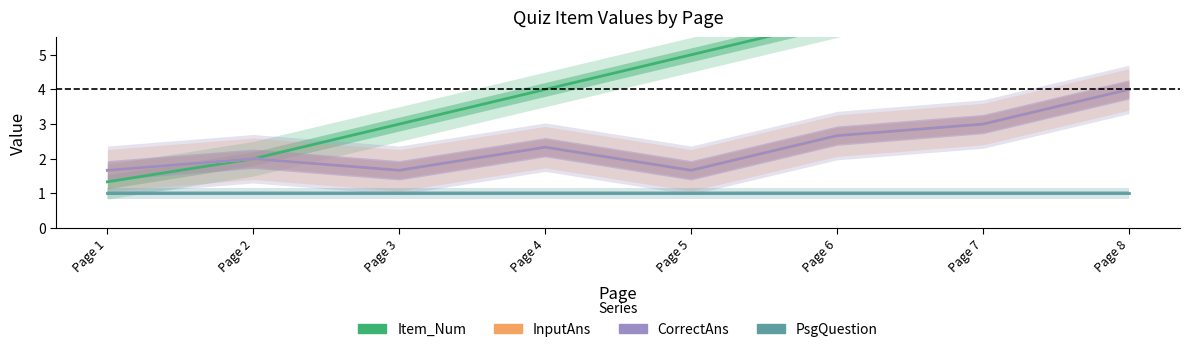

At how many categories does at least one series exceed 3?

5